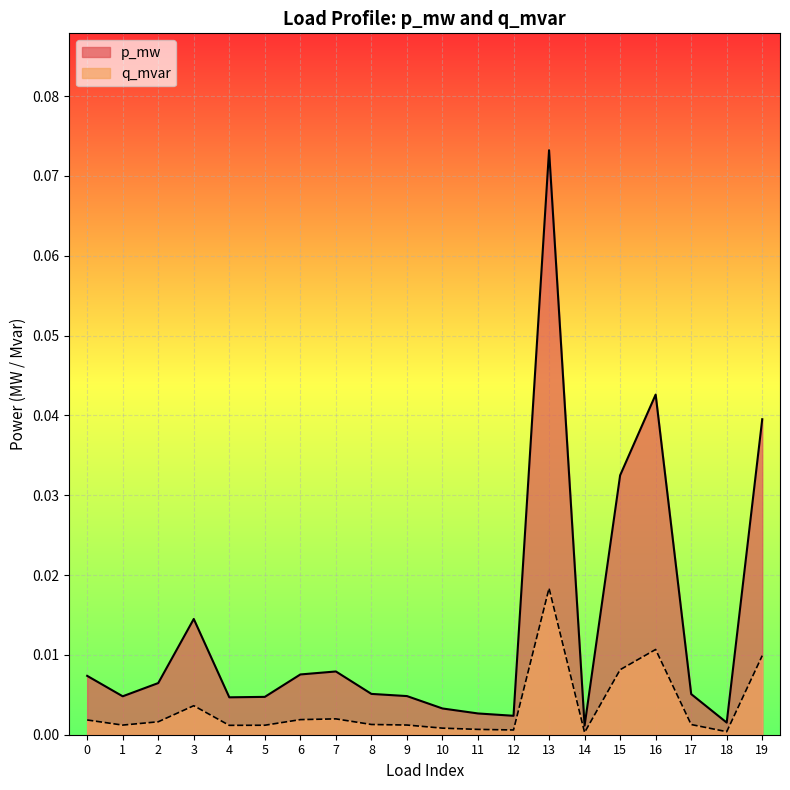

Where is the first local maximum for p_mw?

3